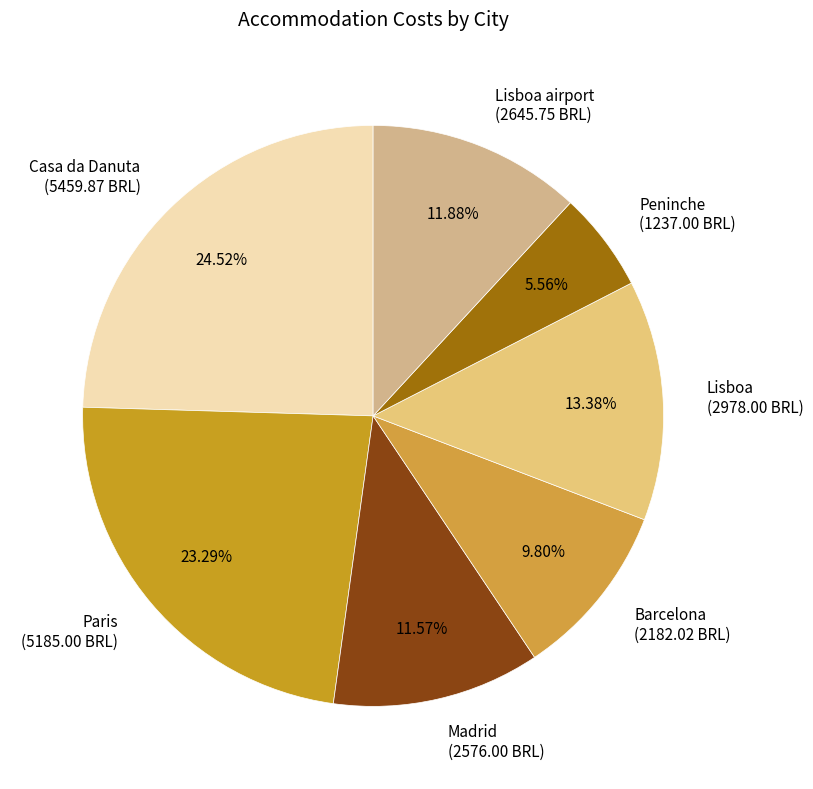

Do Madrid (2576.00 BRL) and Peninche (1237.00 BRL) together represent more than half of the pie?

No